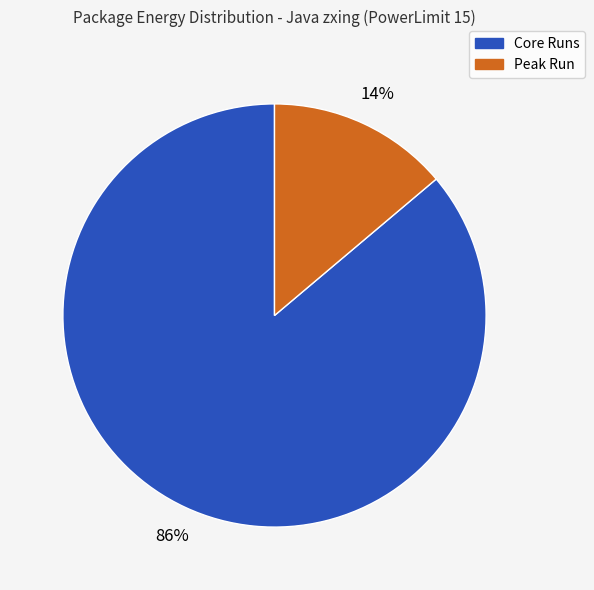

Does any single category account for the majority?

Yes